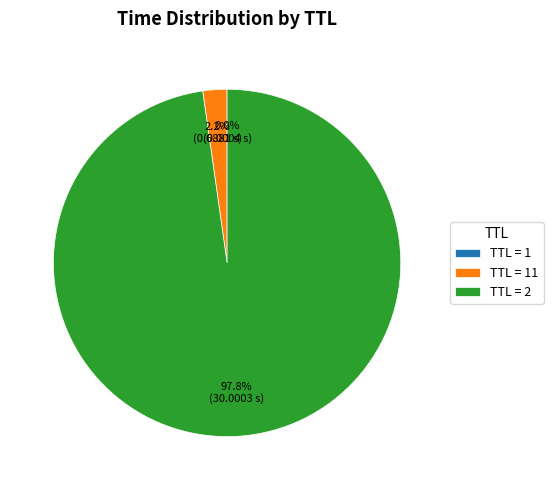

Which category accounts for the majority?

TTL = 2